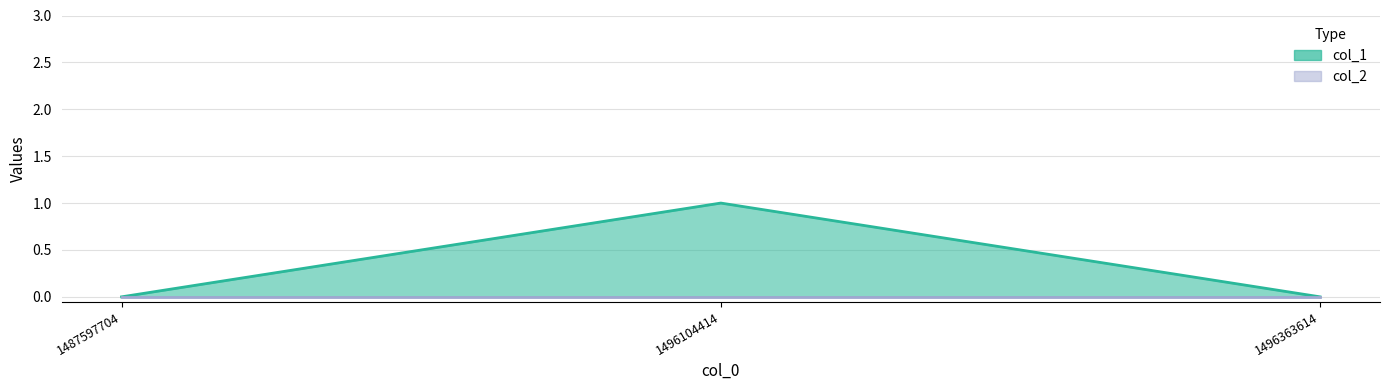

What is the value of the col_1 line point at the 2nd from the left?

1